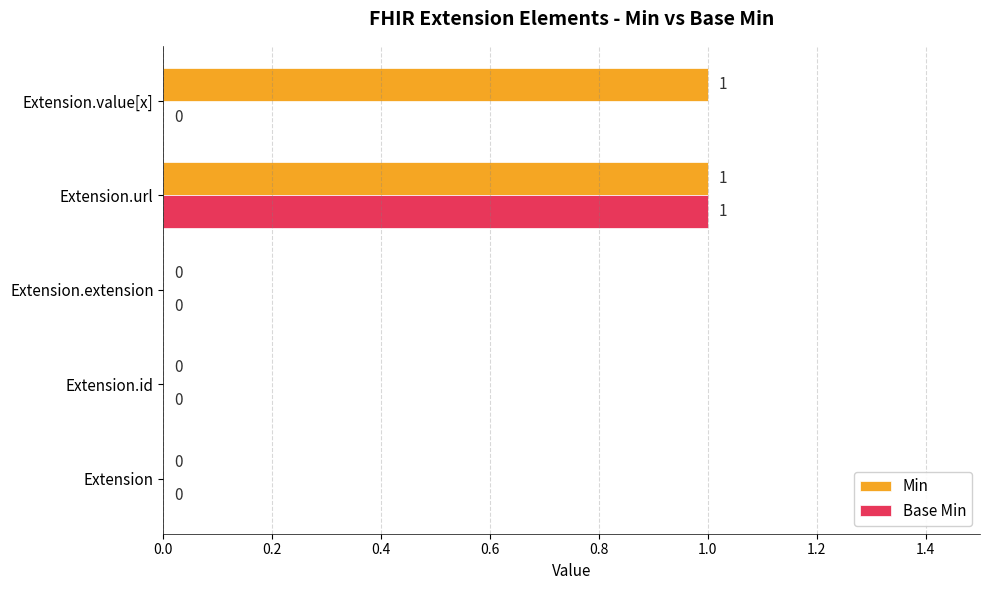

The value of Base Min at Extension.extension is 0. True or false?

True